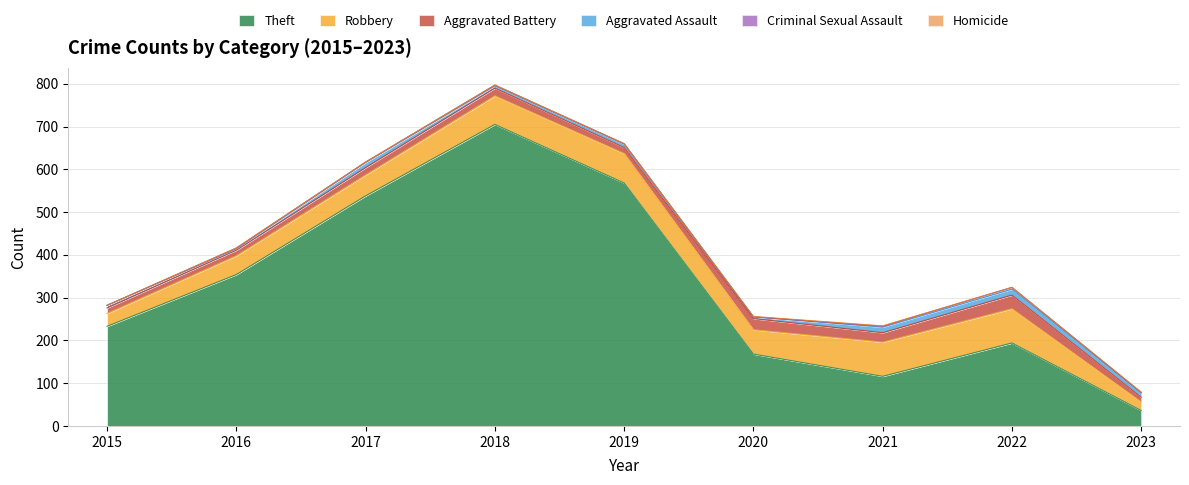

At 2017, list the series in order from smallest to largest.

Homicide, Criminal Sexual Assault, Aggravated Assault, Aggravated Battery, Robbery, Theft